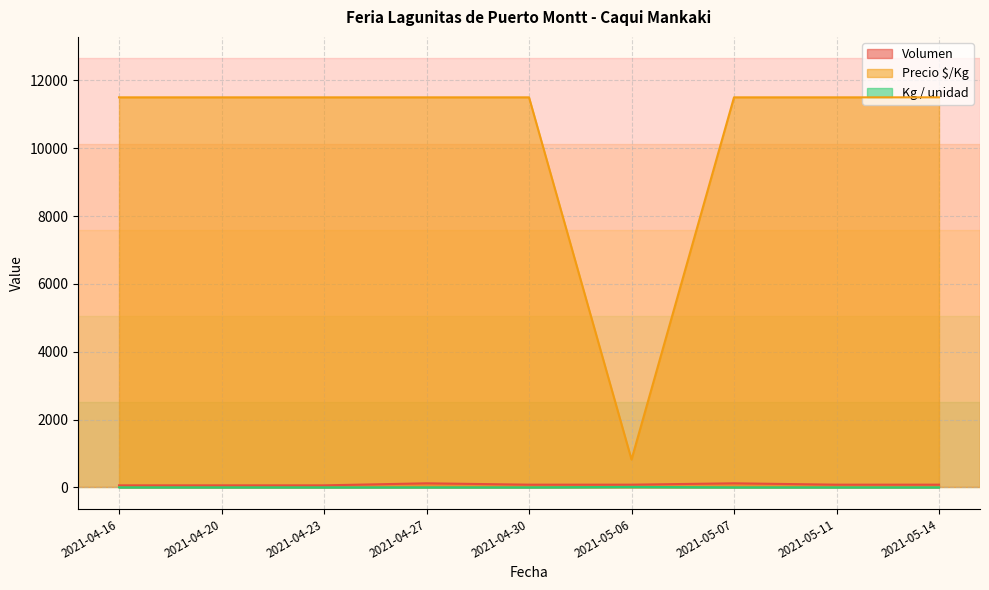

What is the difference between the highest and lowest values at 2021-05-07?

11499